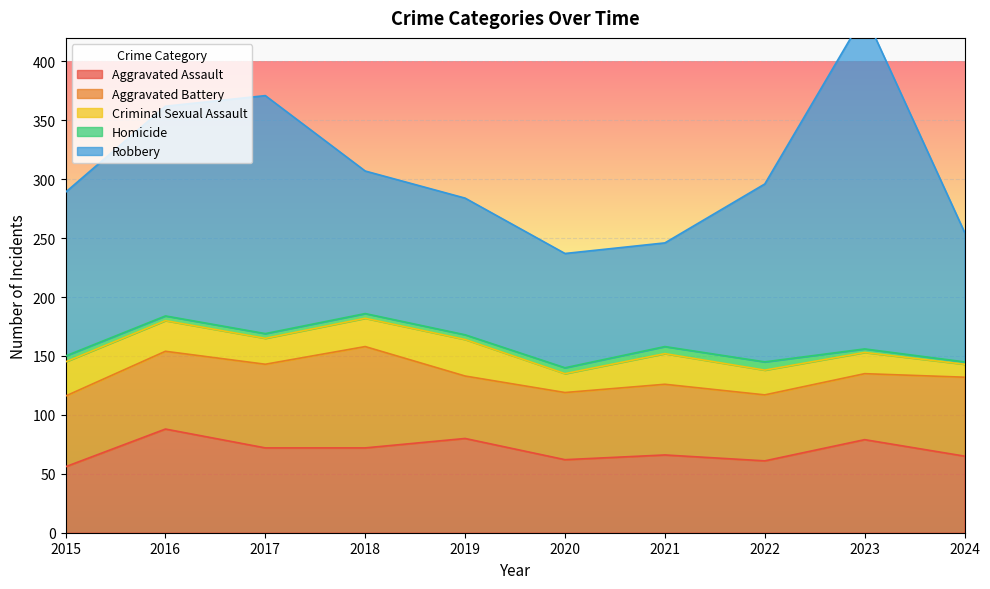

At which label is Criminal Sexual Assault closest to 21?

2022